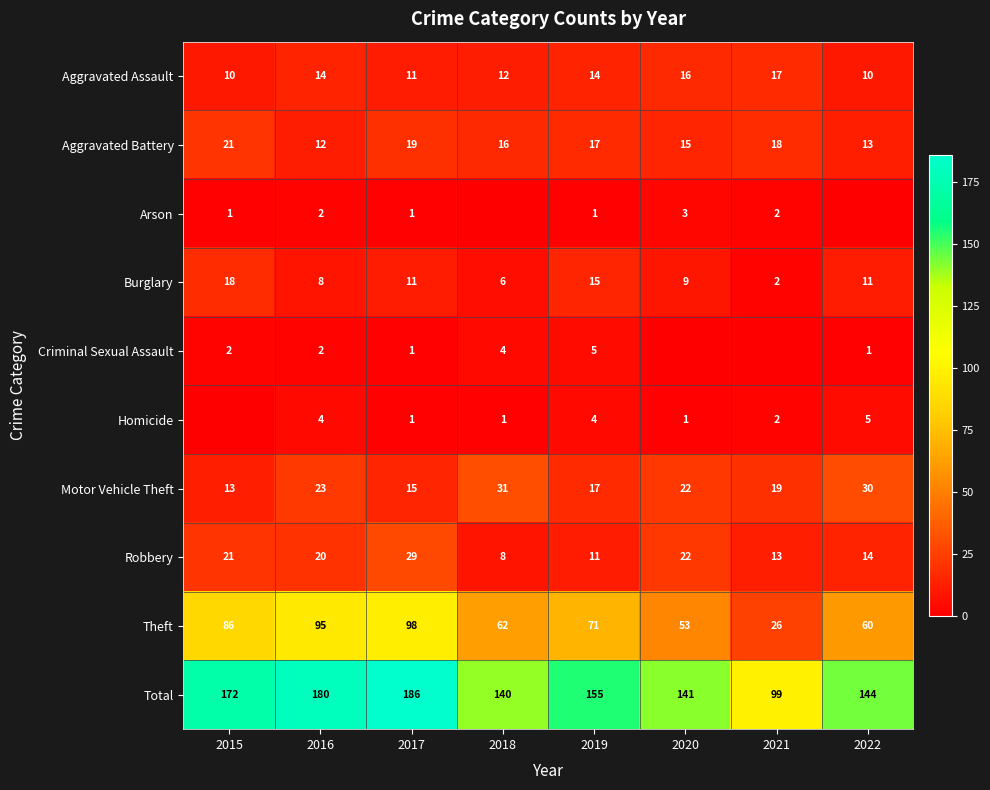

Count the number of categories in the chart.

8